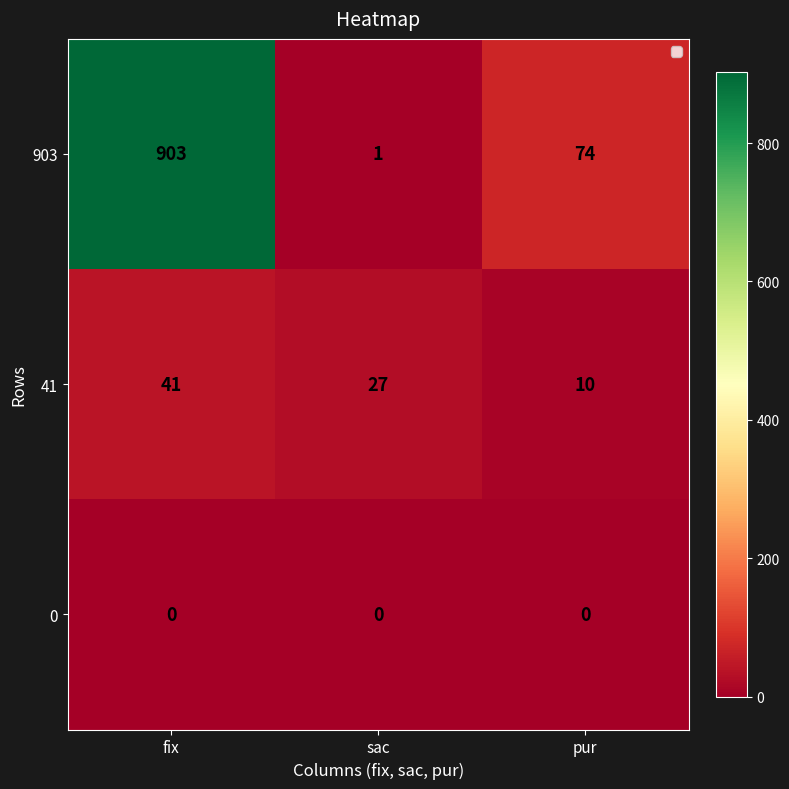

At which label is 41 closest to 25?

sac